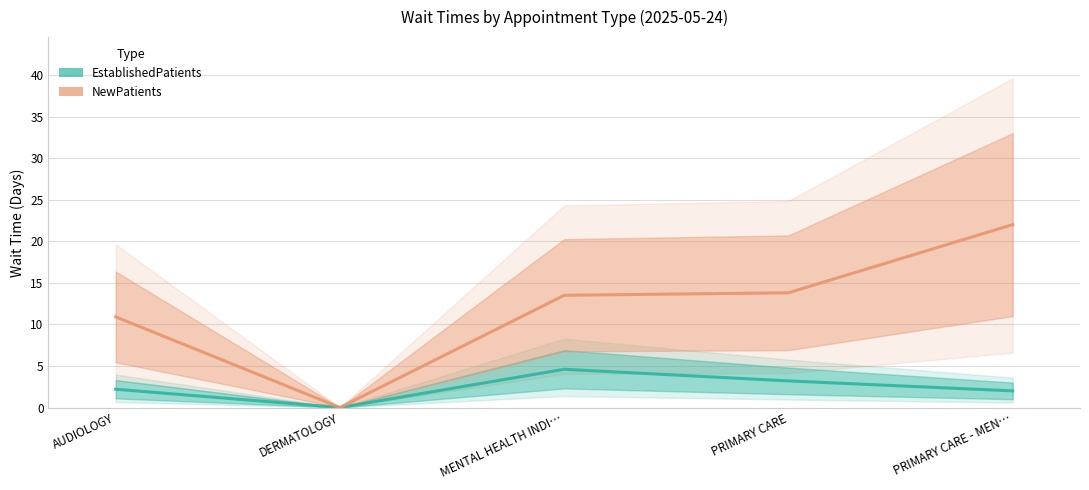

True or false: NewPatients and EstablishedPatients intersect in this chart.

False